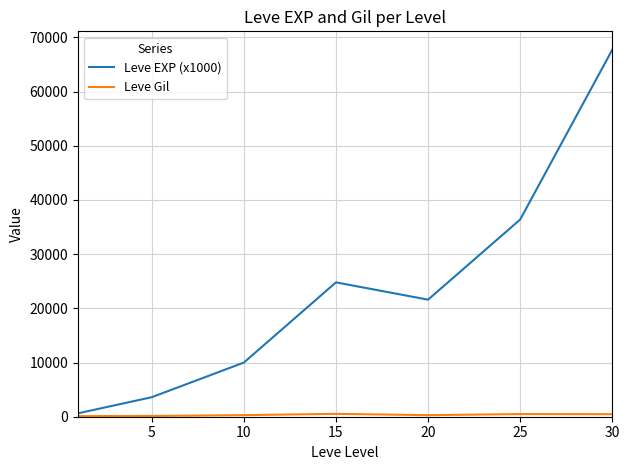

What is the minimum value for Leve EXP (x1000)?

630